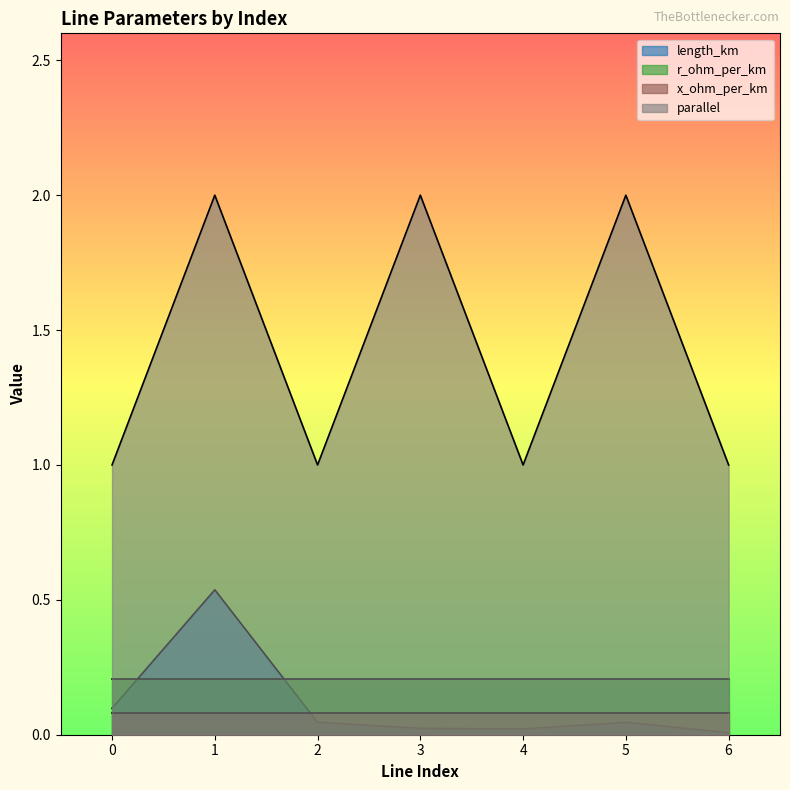

What value does the parallel series have at 0?

1.0